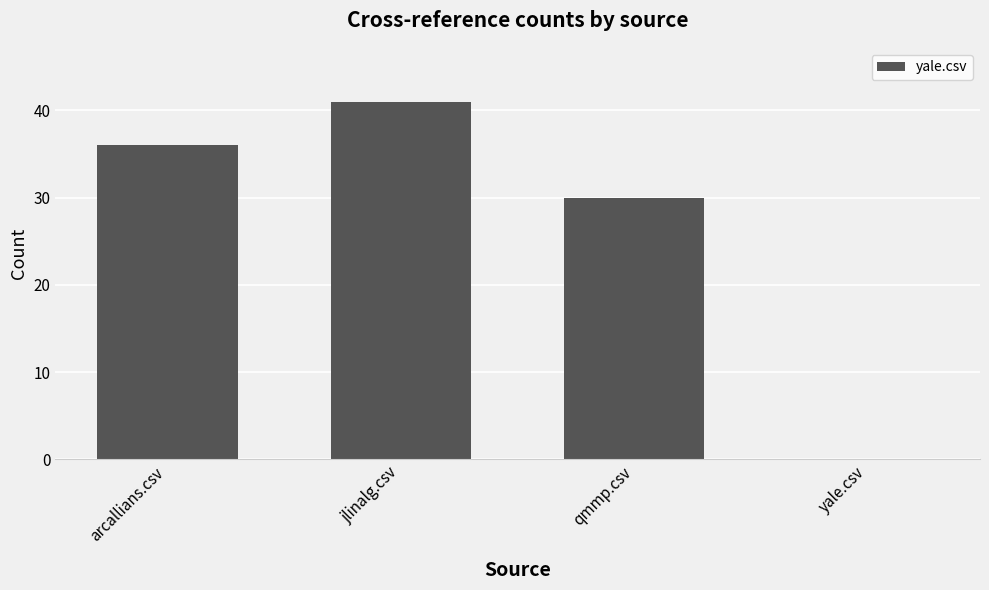

The chart shows a value of 52 at qmmp.csv. True or false?

False